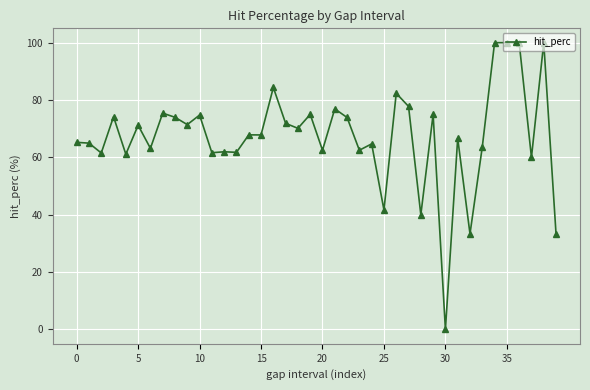

What is the maximum value shown in the chart?

100.0